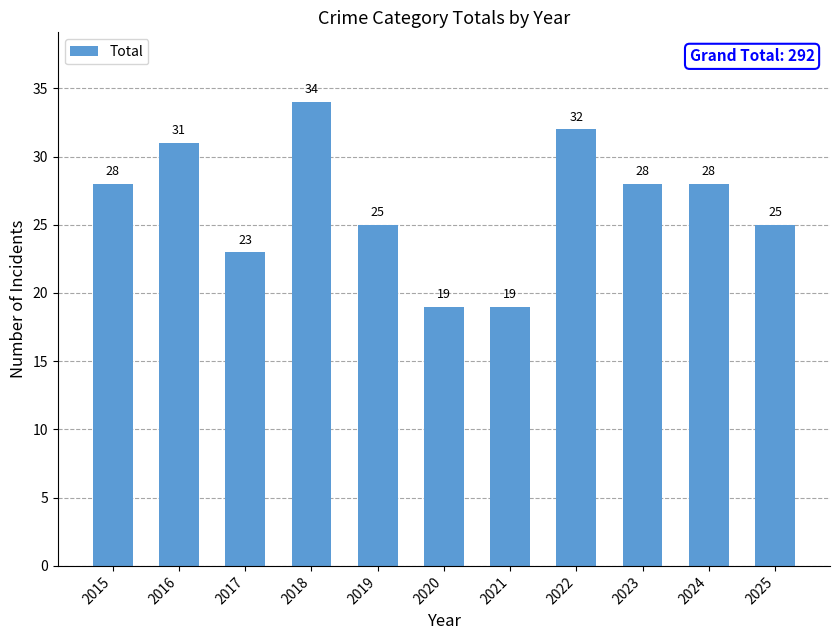

Which category has the highest value across all series?

2018